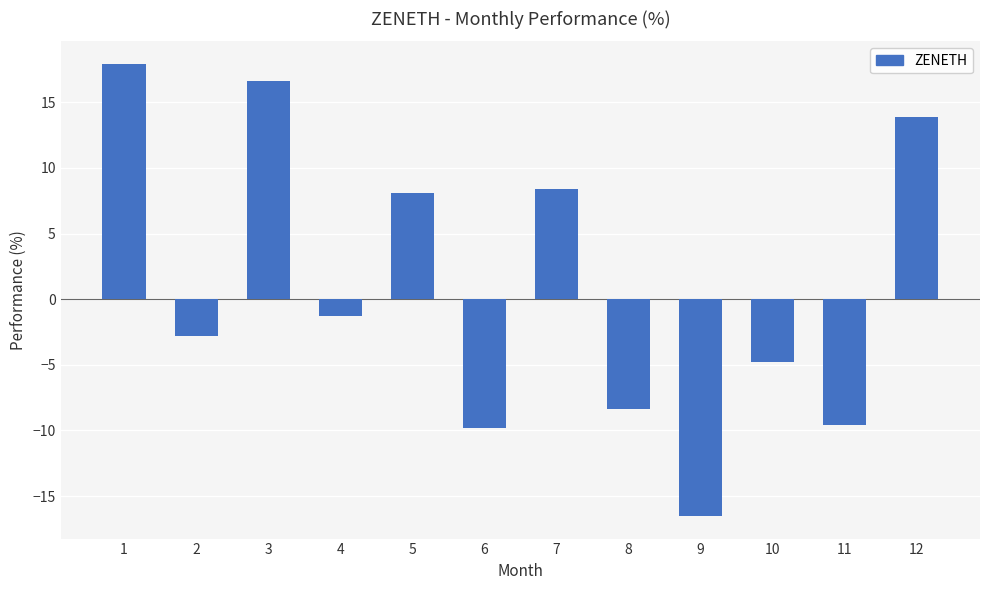

Which has a higher value, 8 or 2?

2